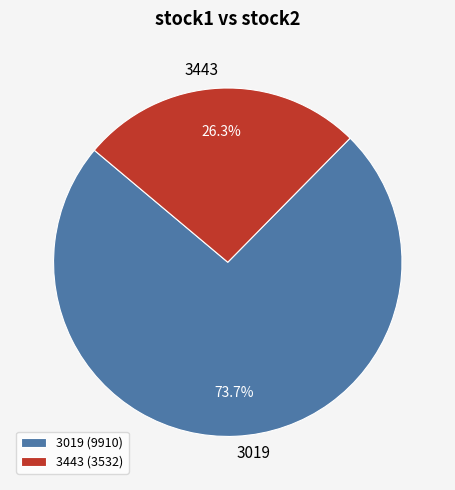

Does any single category account for the majority?

Yes